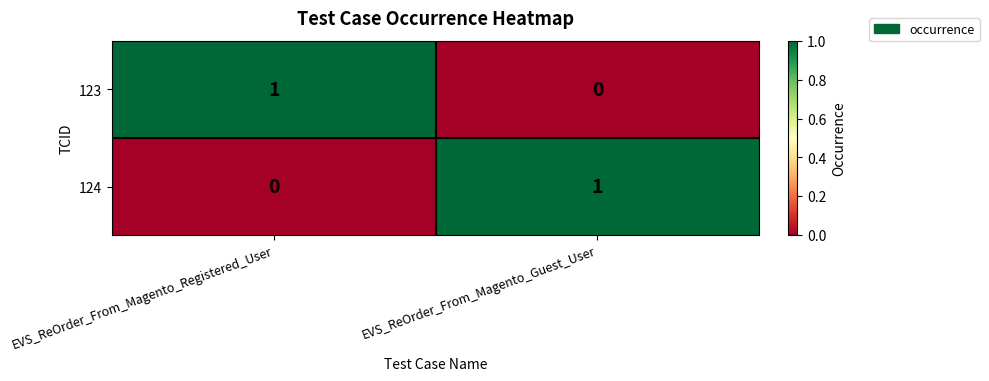

The 124 series shows 1 at EVS_ReOrder_From_Magento_Guest_User. True or false?

True